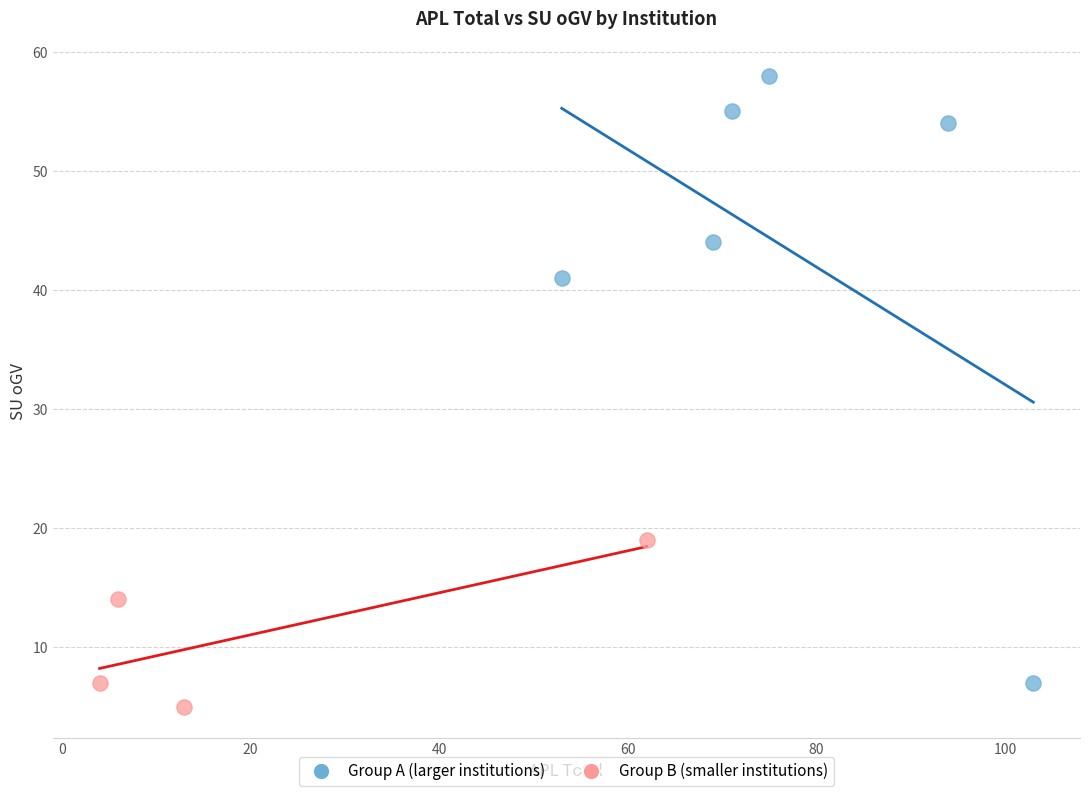

Which series has the widest spread of Y values?

Group A (larger institutions)